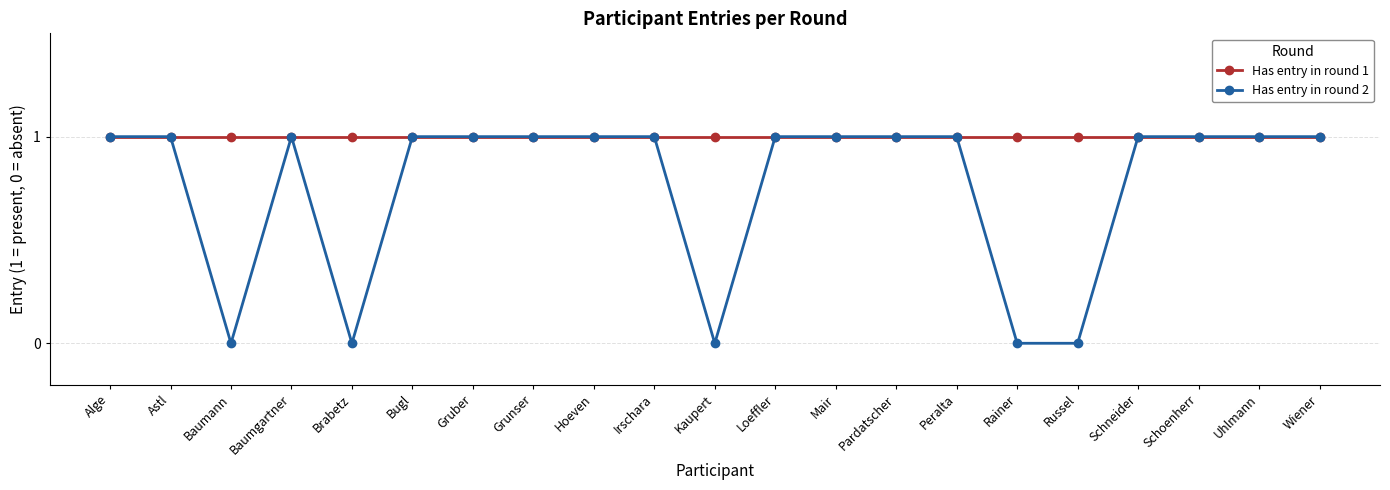

What is the label of the 8th point from the right?

Pardatscher